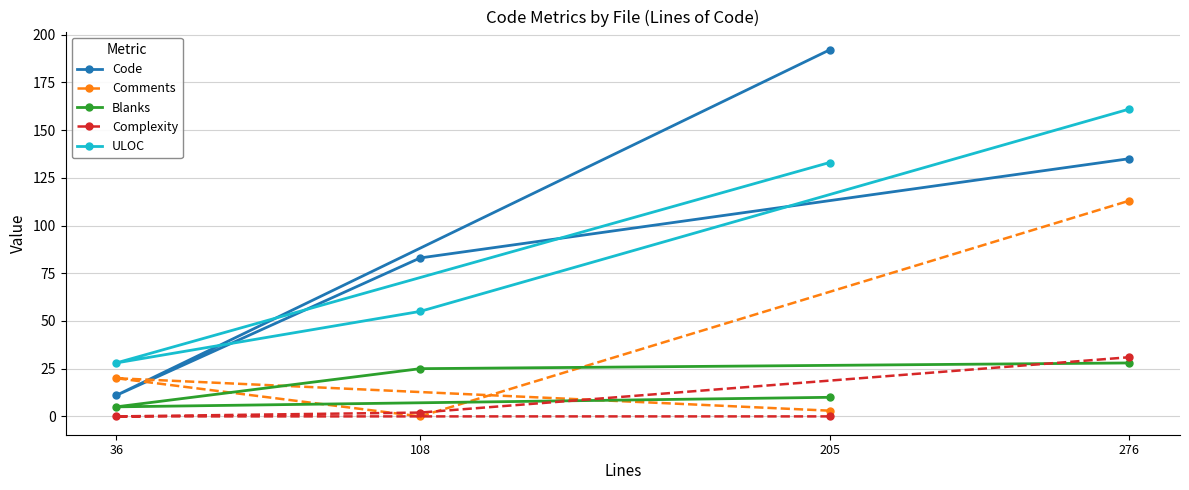

Which series has the largest range (max minus min)?

Code